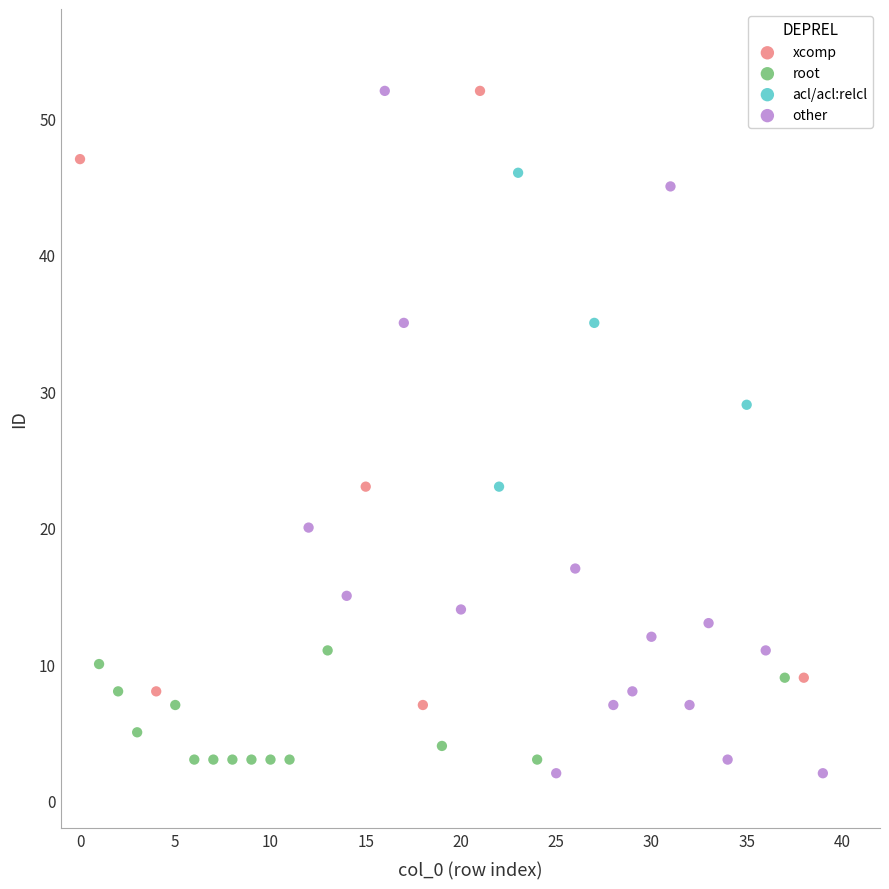

Which series has the largest Y range (max minus min)?

other